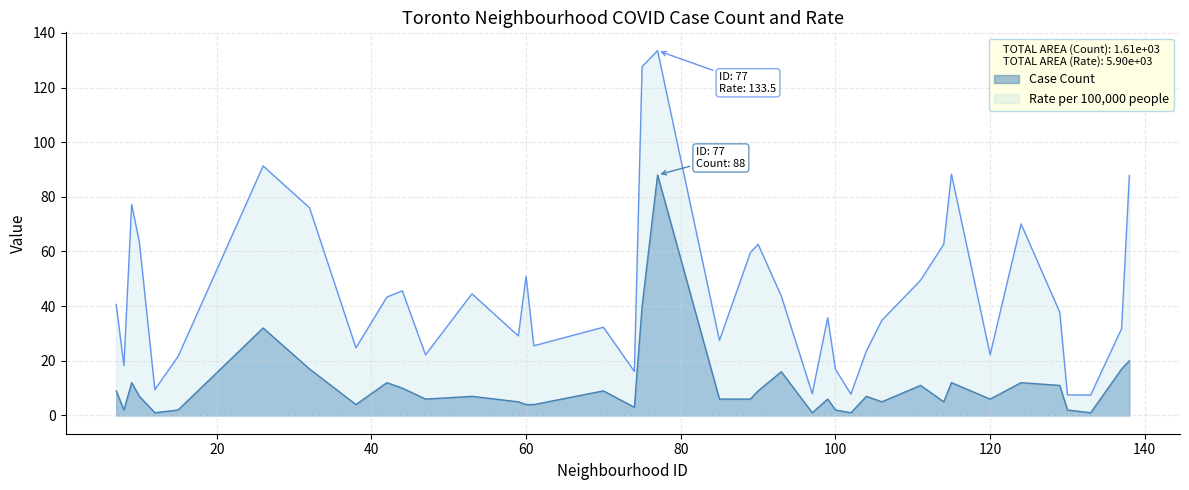

Which category has the lowest value across all series?

12